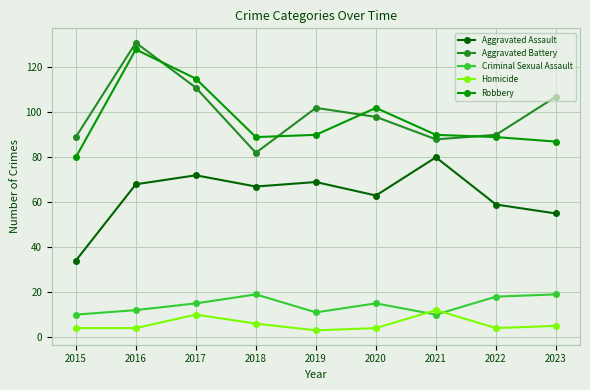

True or false: Aggravated Battery and Aggravated Assault intersect in this chart.

False